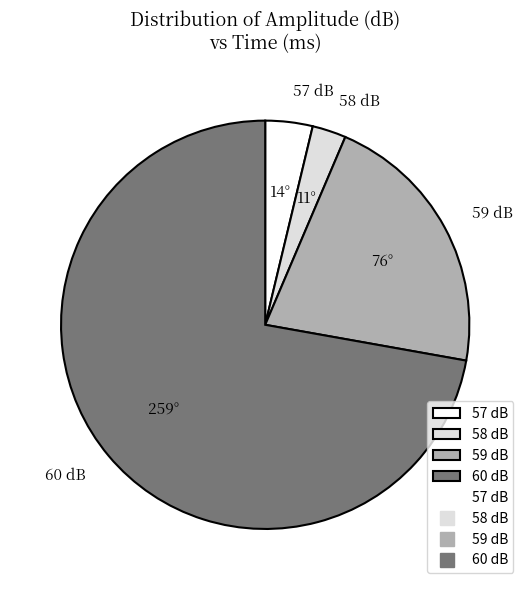

Do 59 dB and 58 dB together represent more than half of the pie?

No